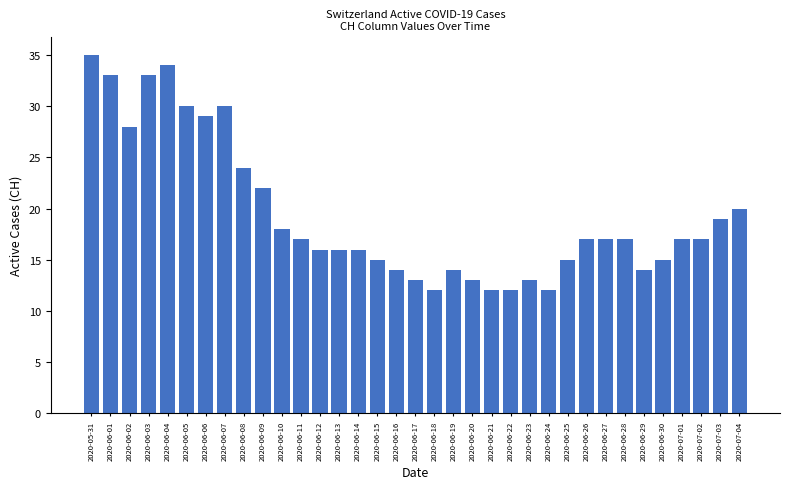

True or false: the data shows 21 at 2020-06-25.

False